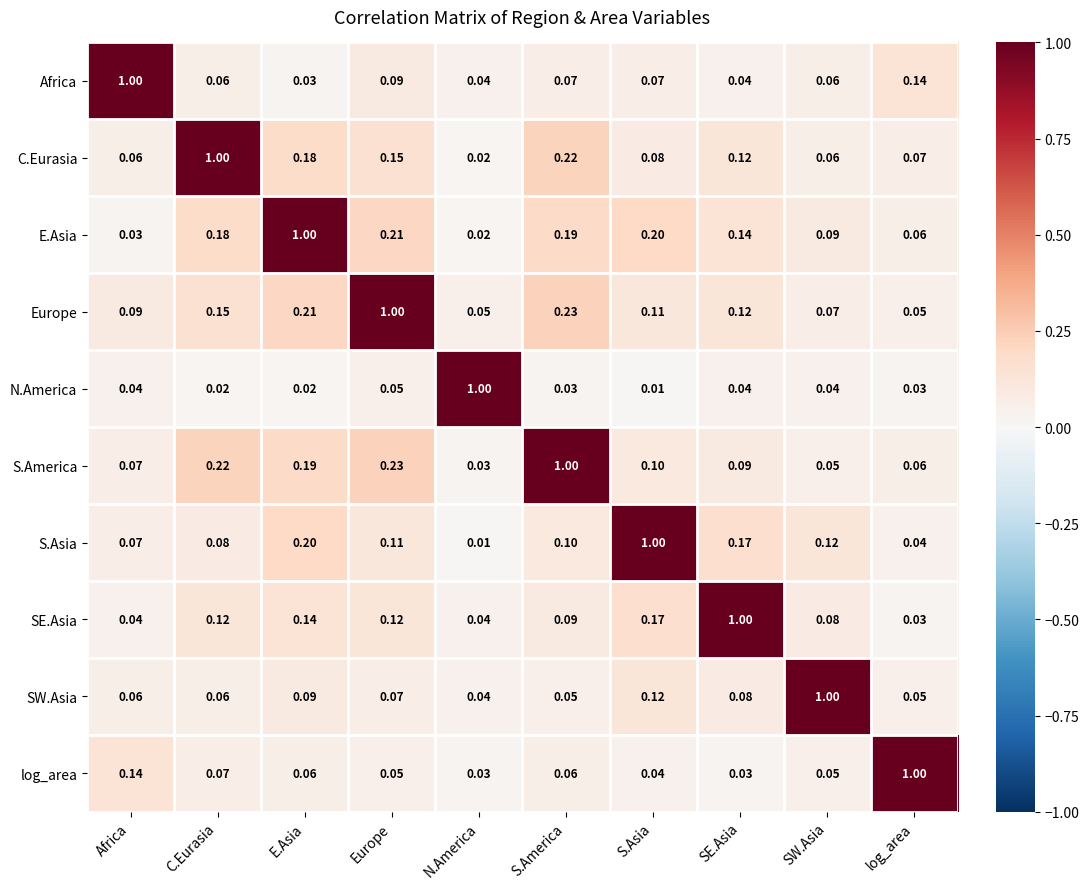

At which label is Africa closest to 0?

E.Asia